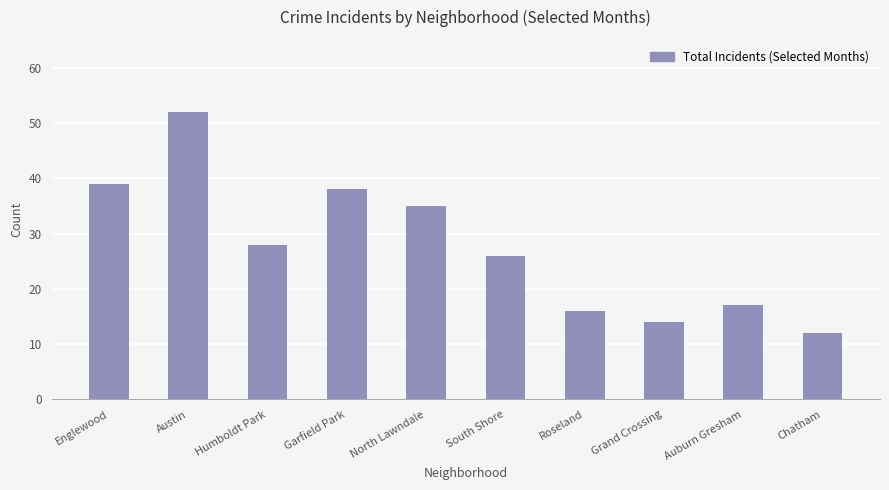

What is the value of the 9th bar from the left?

17